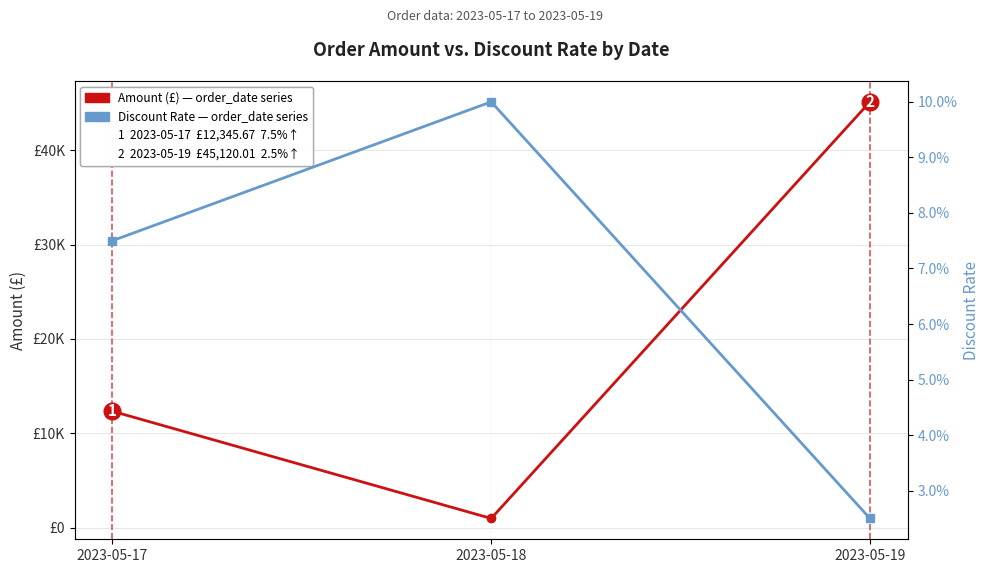

Does the chart display data point markers on the line(s)?

Yes